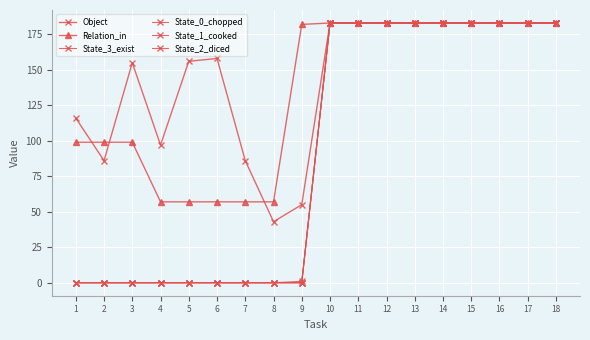

Does the chart have visible grid lines?

Yes